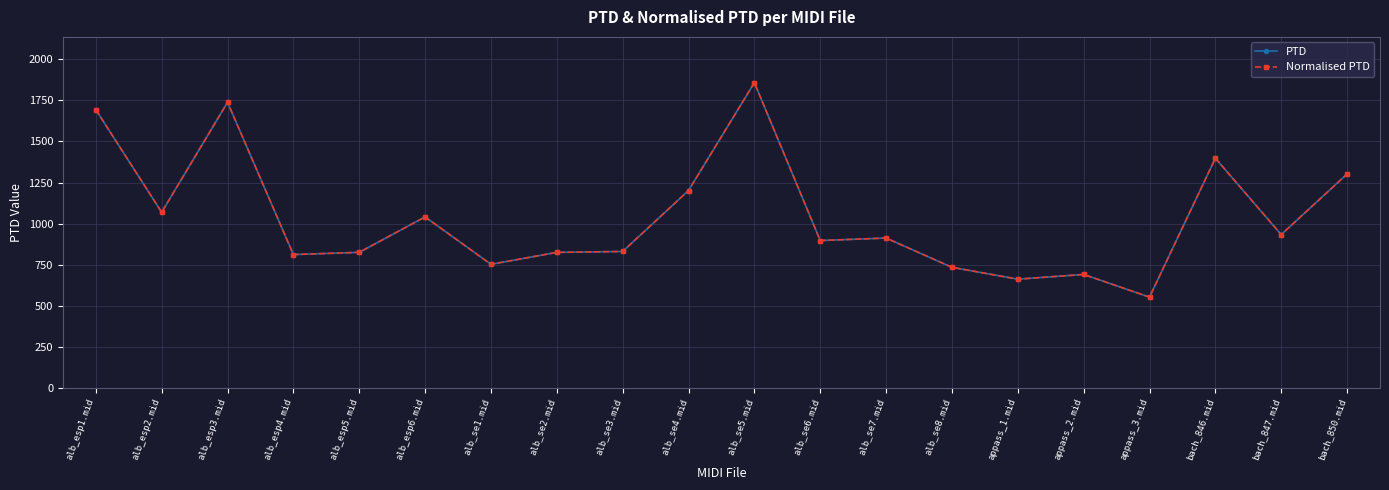

Is this an area chart (filled region under the line)?

No